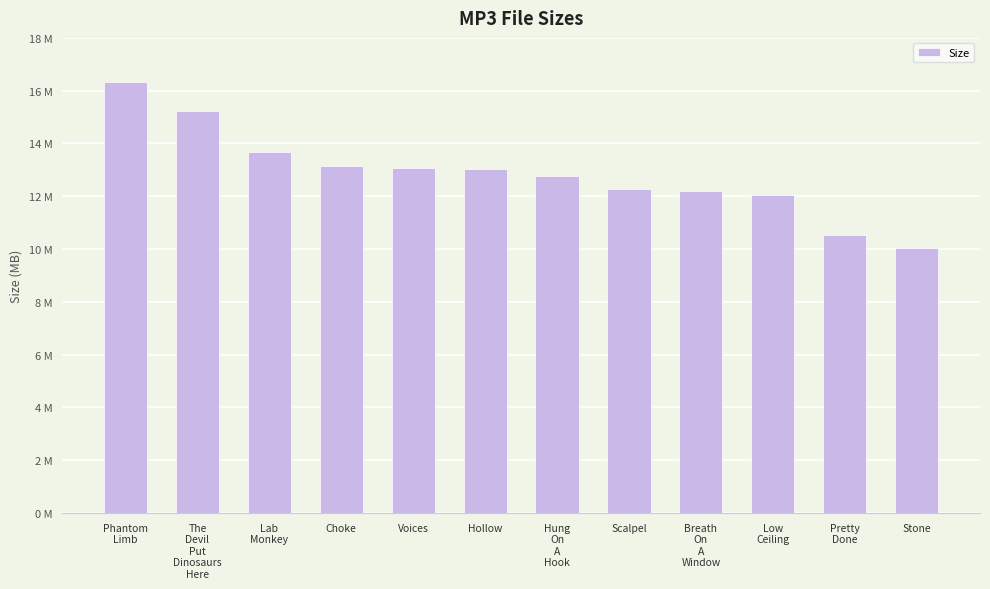

Are the bars horizontal?

No